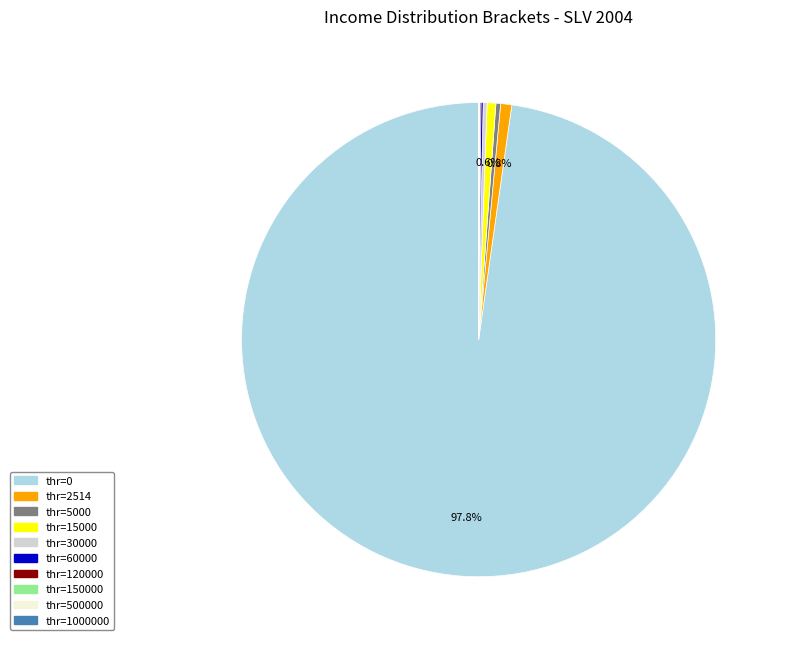

Is there a majority slice in this chart?

Yes